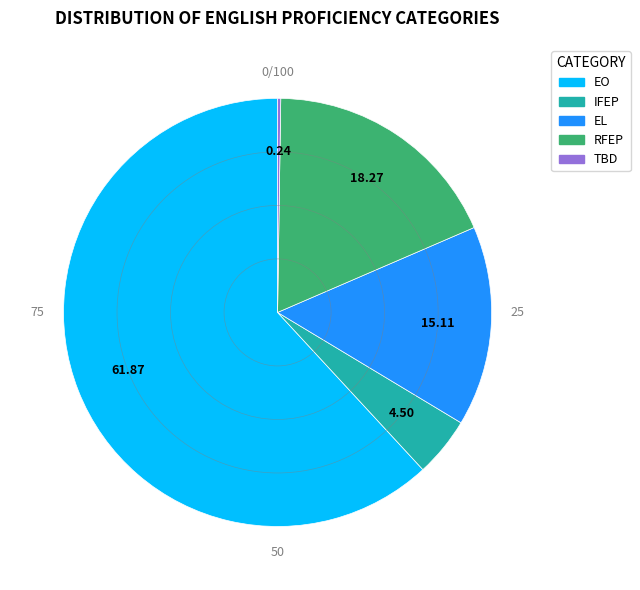

Which category accounts for the majority?

61.87